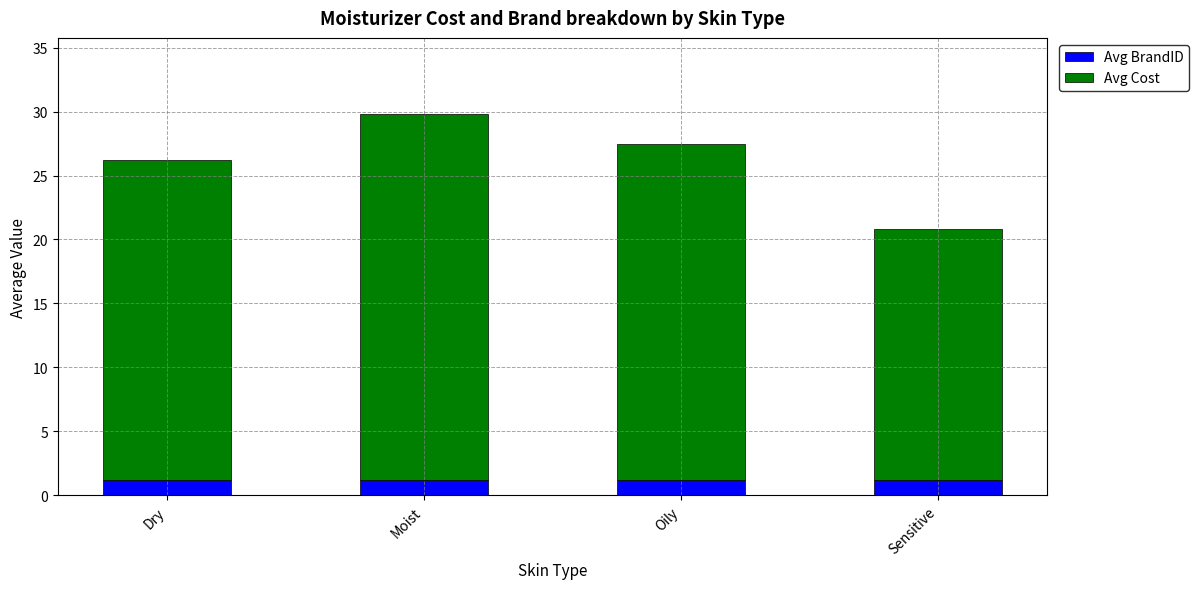

True or false: Avg BrandID has a value of 1.2 at Dry.

True